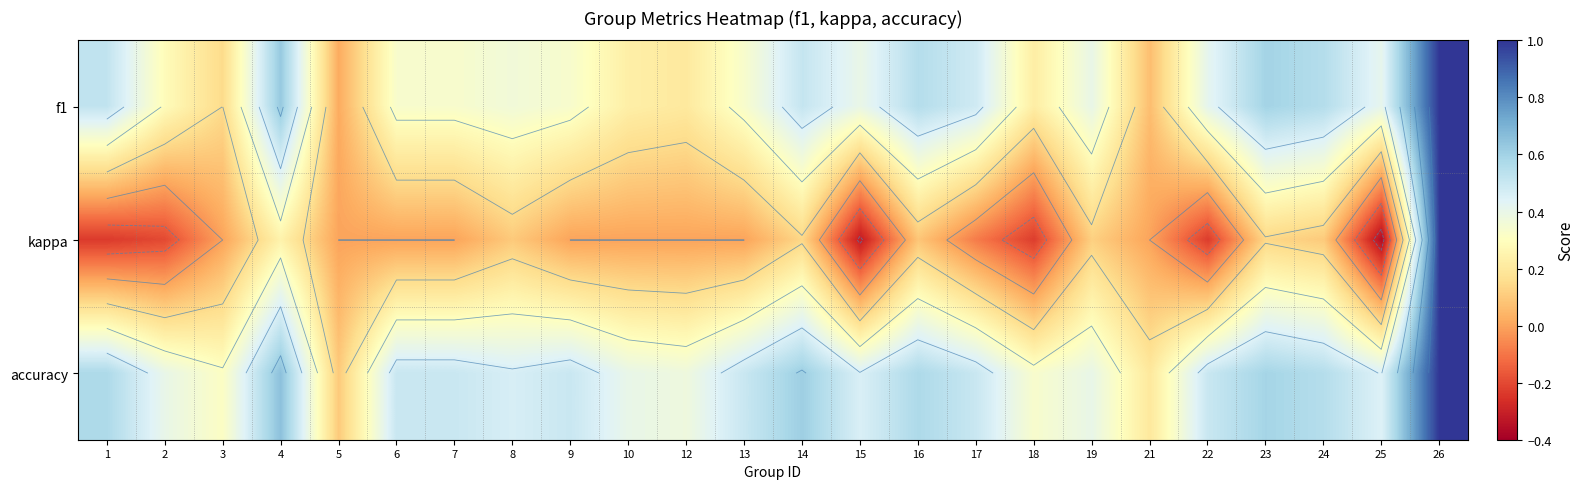

The value of accuracy at 3 is 0.1. True or false?

False